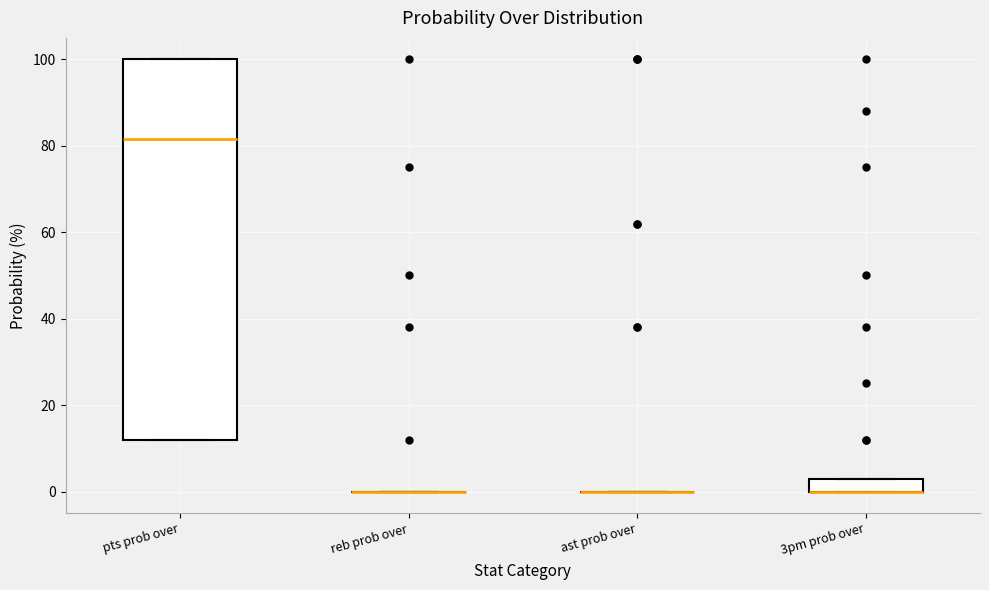

Reading left to right, read every box against the y-axis: the position of its median line, the range the box covers, and the ends of its whiskers. The values are not printed on the chart, so give them approximately, as read against the axis.

pts prob over: median 82, box 12 to 100, whiskers 12 to 100
reb prob over: box collapsed to a line at 0, whiskers 0 to 0
ast prob over: box collapsed to a line at 0, whiskers 0 to 0
3pm prob over: median 0 (drawn on the box's lower edge), box 0 to 4, whiskers 0 to 4